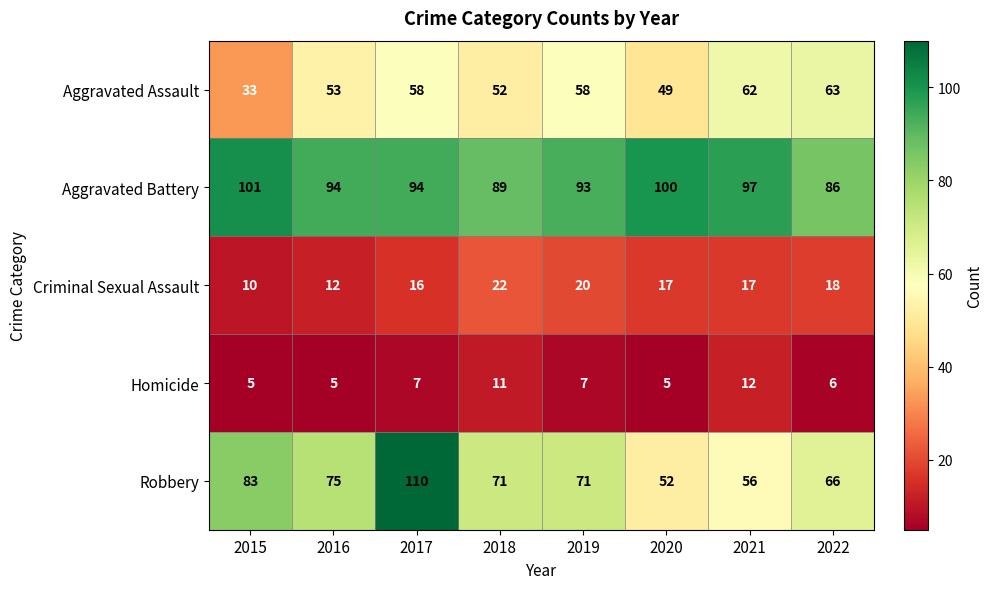

What is the difference between the highest and lowest values at 2016?

89